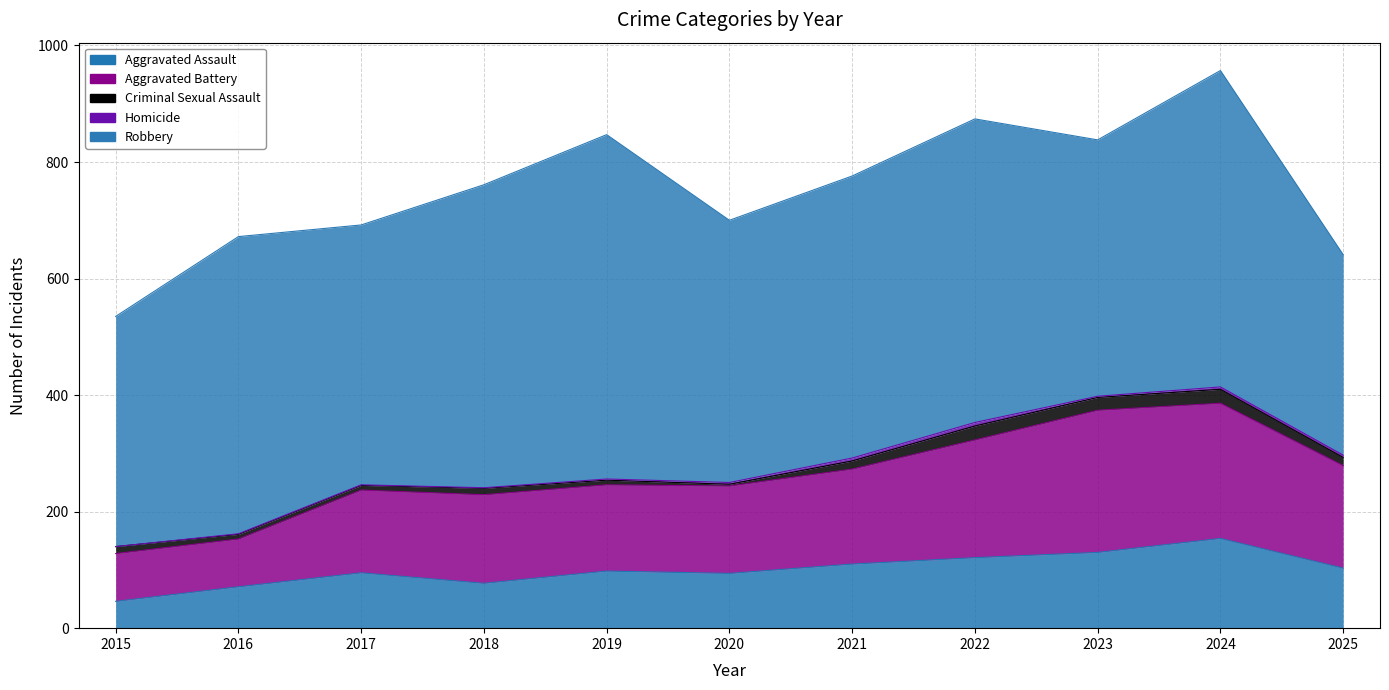

How many data points does each series have?

11